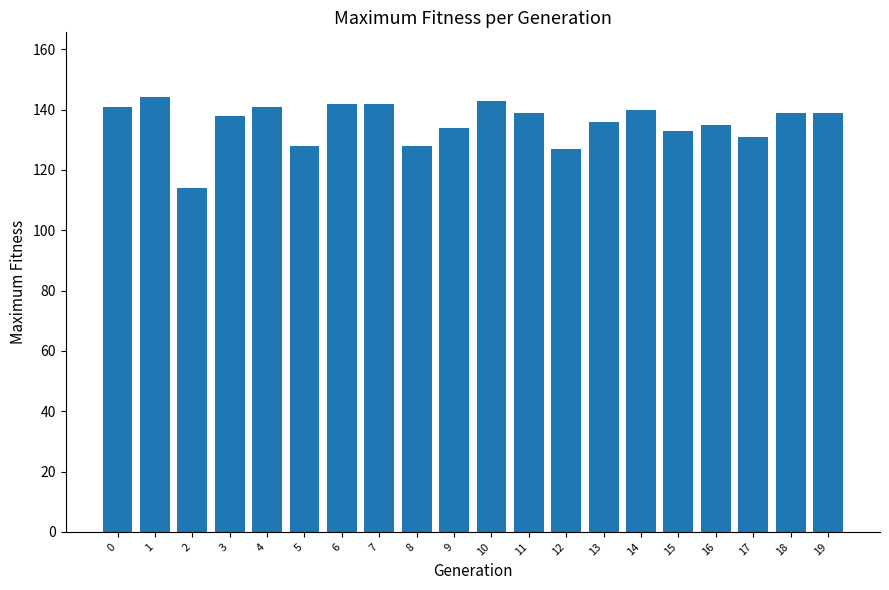

The chart shows a value of 236 at 14. True or false?

False